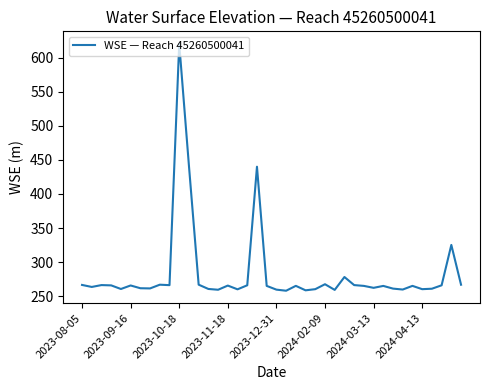

What is the difference between the maximum and minimum values?

362.6